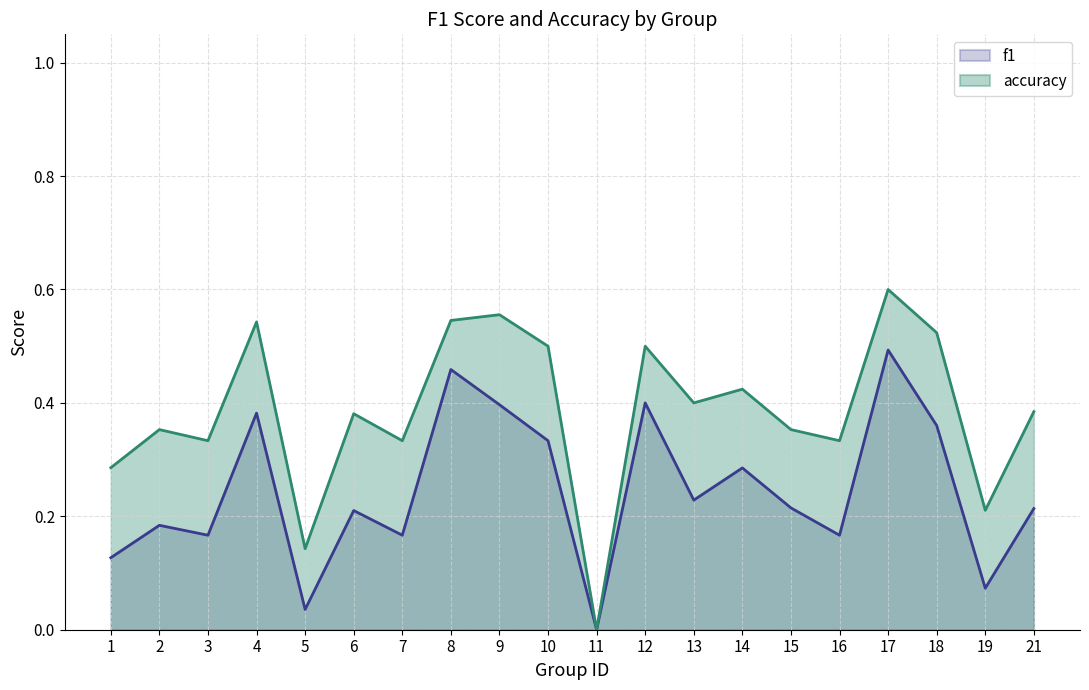

List the series in order of their overall mean, highest first.

accuracy, f1